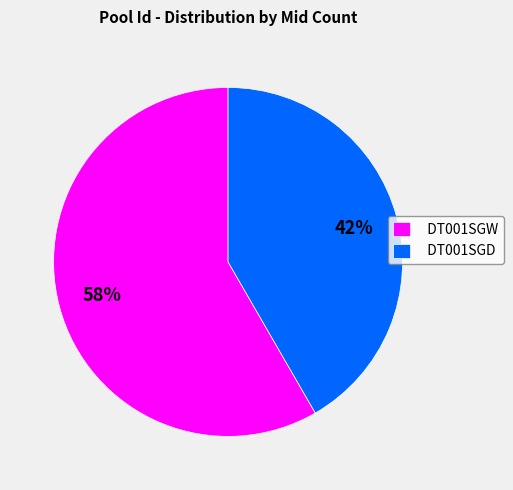

To the nearest percent, what is the combined percentage of DT001SGD and DT001SGW?

100%